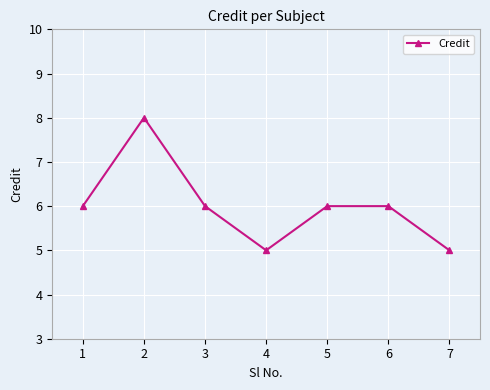

The chart shows a value of 5 at 7. True or false?

True